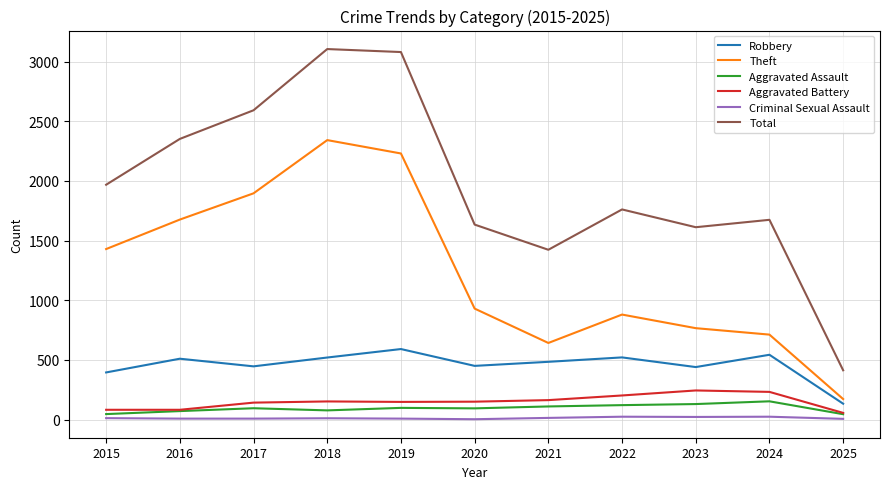

Between 2018 and 2023, which series saw the biggest shift?

Theft